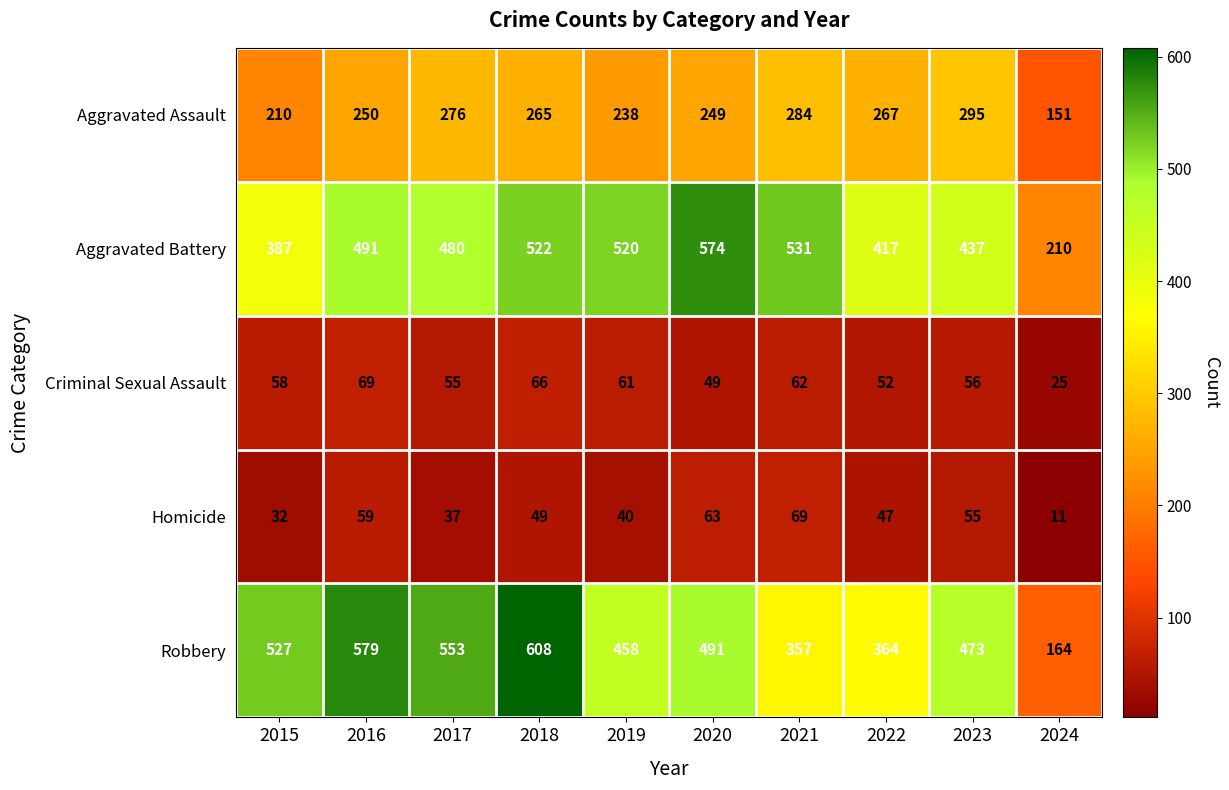

Between 2017 and 2019, which series saw the biggest shift?

Robbery